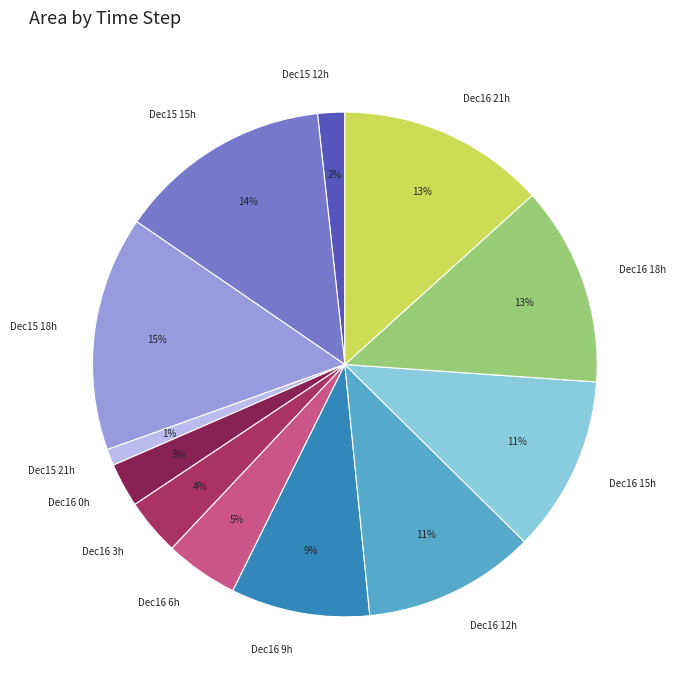

How many slices are in this pie chart?

12